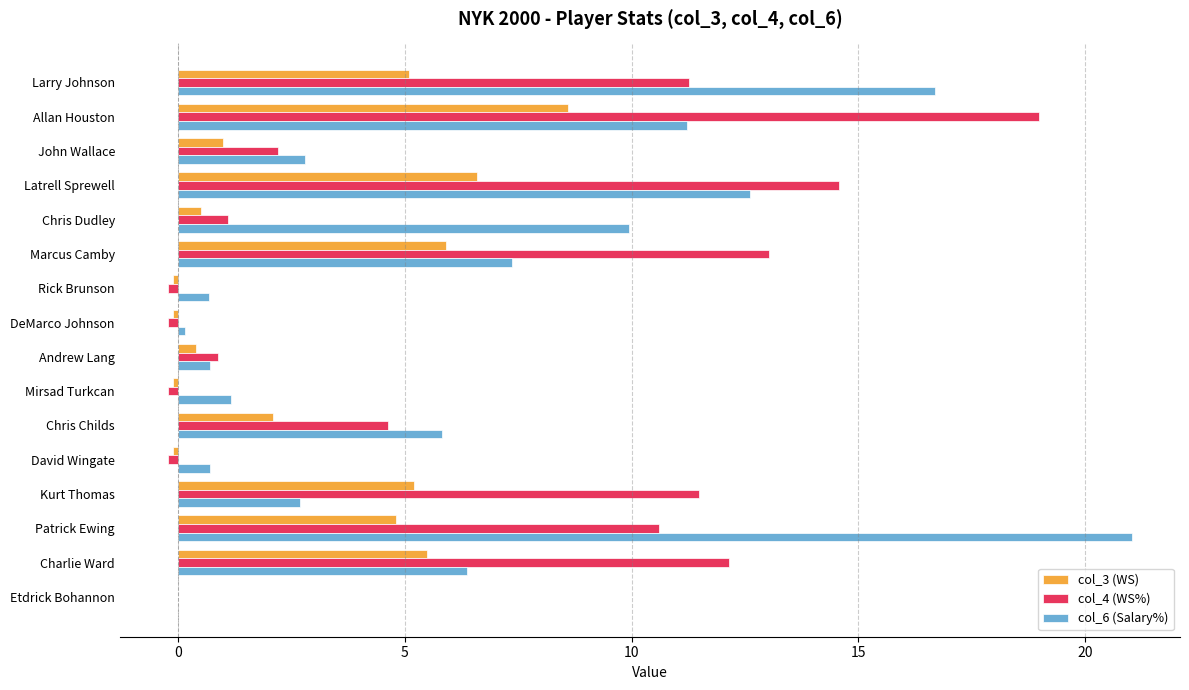

What is the maximum value shown in the chart?

21.0